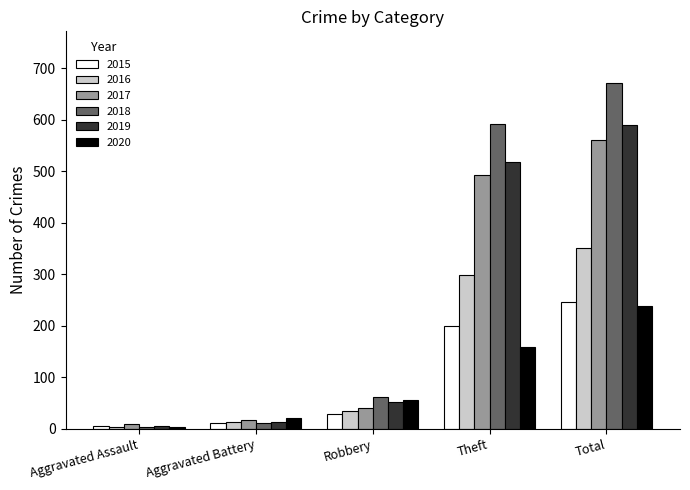

How many data points in 2017 are less than 40?

2